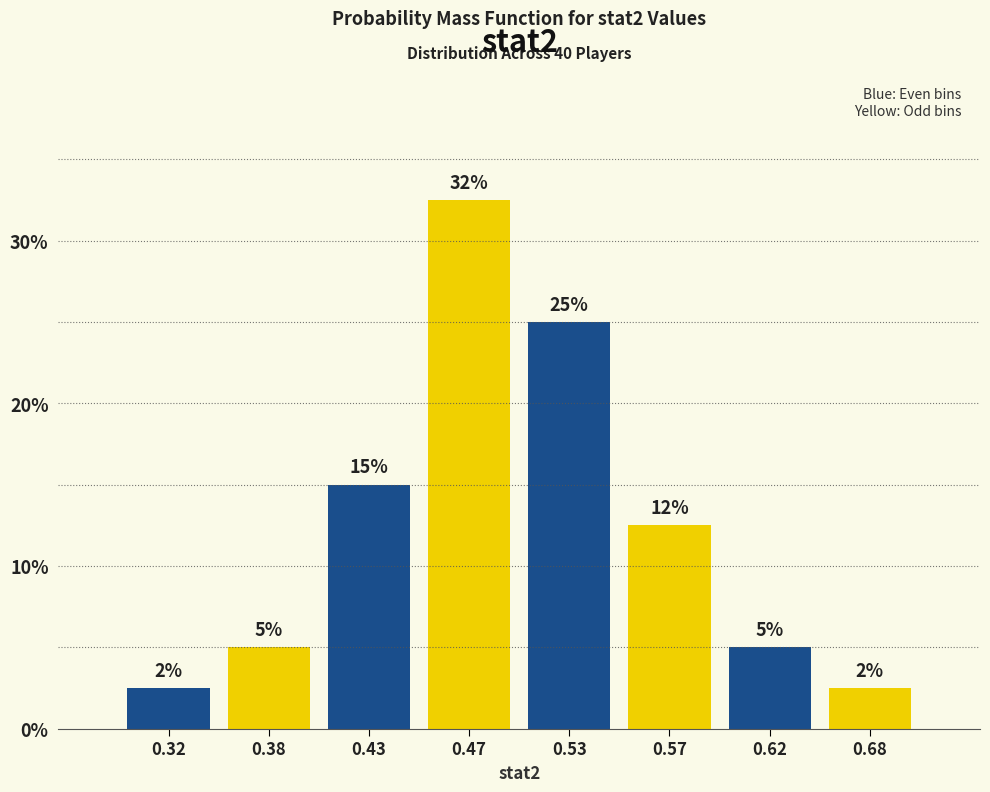

What is the value of the 7th bar from the left?

5.0